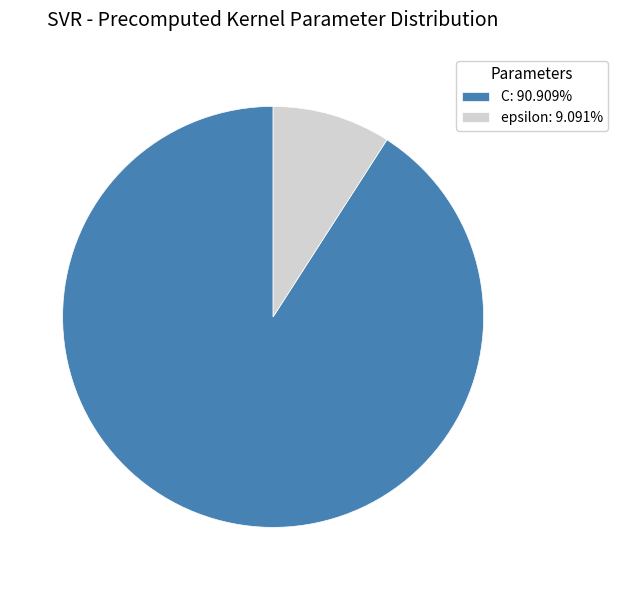

Which category accounts for the majority?

C